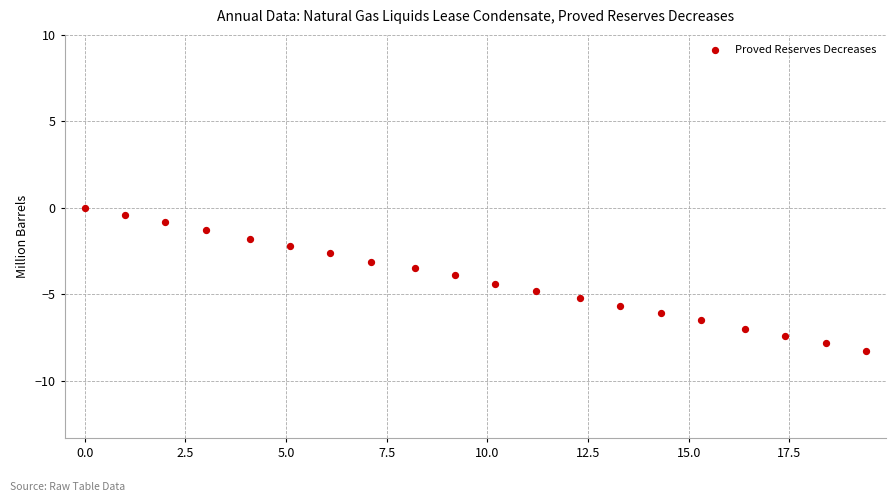

What is the range of X values (max minus min)?

19.4